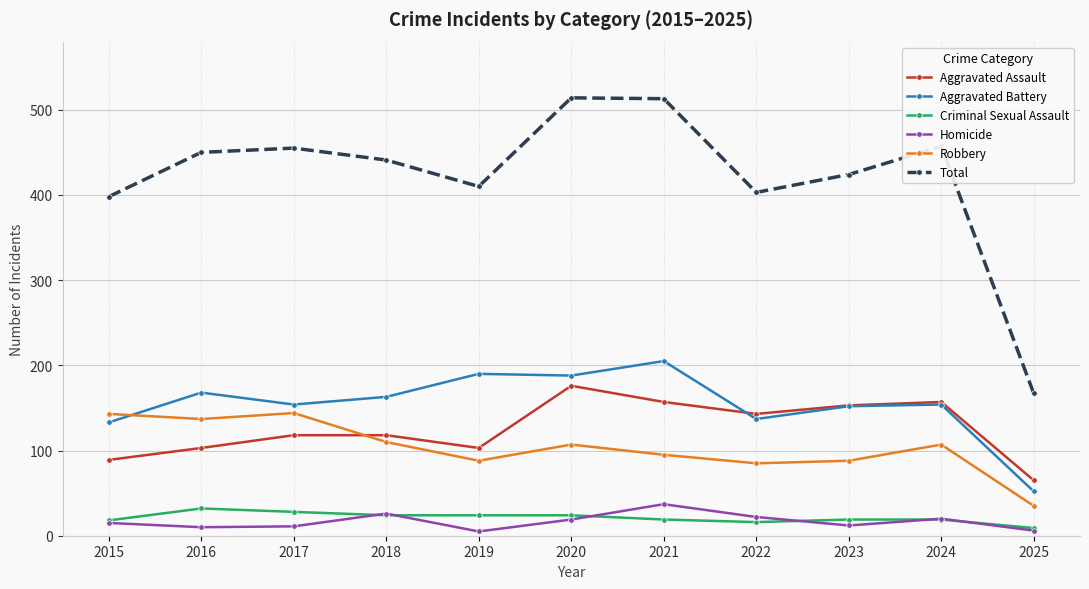

How many lines are shown in the chart?

6